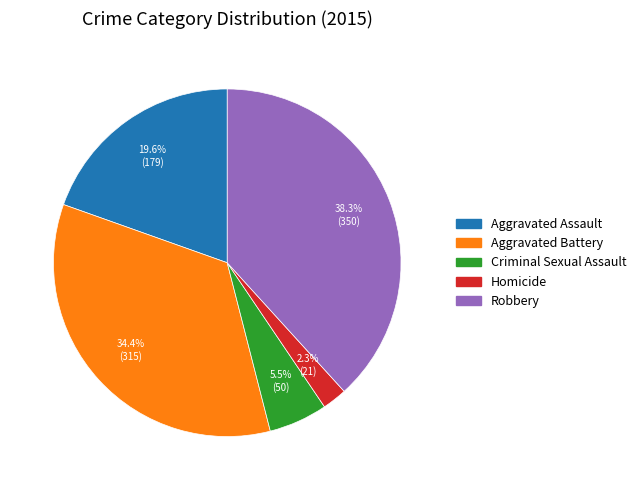

What percentage is the Homicide slice, to the nearest percent?

2%